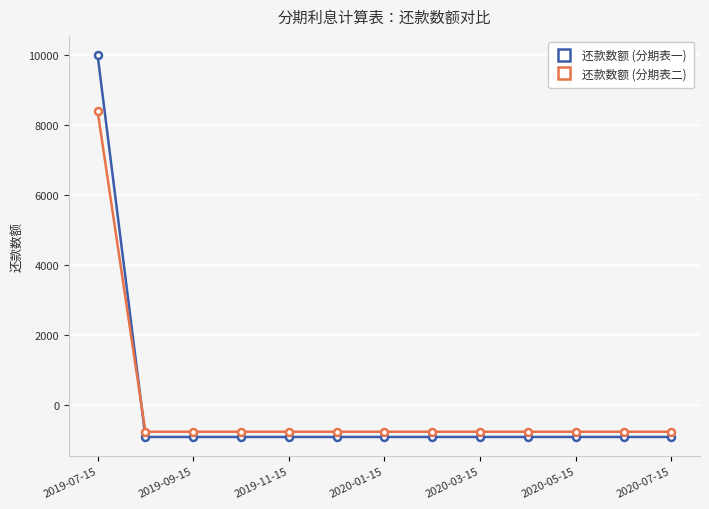

What are all the series names shown in the legend?

还款数额 (分期表一), 还款数额 (分期表二)